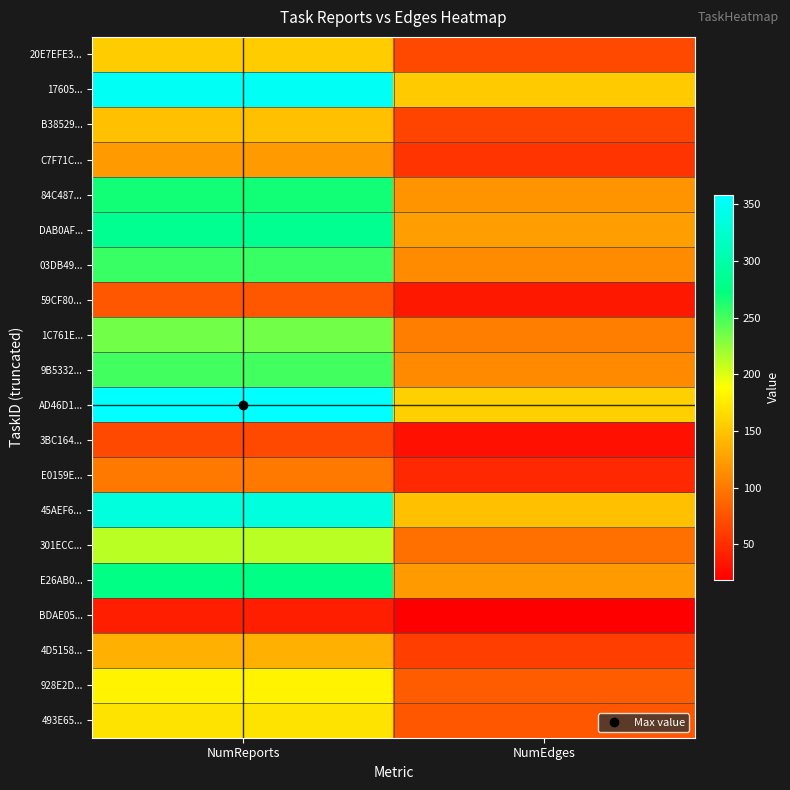

Reading right to left, extract all data points from this chart.

20E7EFE3...: NumEdges=69	NumReports=155
17605...: NumEdges=154	NumReports=351
B38529...: NumEdges=65	NumReports=147
C7F71C...: NumEdges=54	NumReports=121
84C487...: NumEdges=118	NumReports=267
DAB0AF...: NumEdges=124	NumReports=285
03DB49...: NumEdges=112	NumReports=254
59CF80...: NumEdges=35	NumReports=77
1C761E...: NumEdges=103	NumReports=235
9B5332...: NumEdges=111	NumReports=252
AD46D1...: NumEdges=157	NumReports=358
3BC164...: NumEdges=30	NumReports=67
E0159E...: NumEdges=46	NumReports=101
45AEF6...: NumEdges=147	NumReports=335
301ECC...: NumEdges=94	NumReports=212
E26AB0...: NumEdges=122	NumReports=276
BDAE05...: NumEdges=19	NumReports=39
4D5158...: NumEdges=61	NumReports=136
928E2D...: NumEdges=80	NumReports=181
493E65...: NumEdges=76	NumReports=171